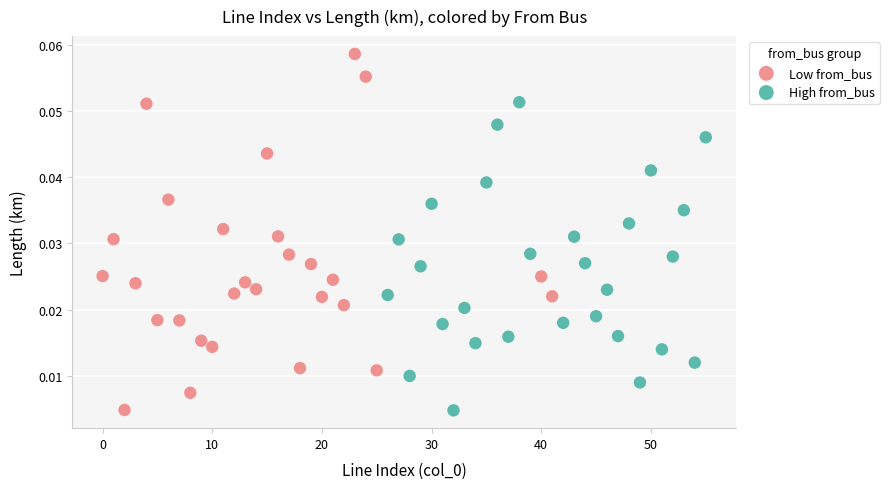

Which series contains the highest Y value?

Low from_bus